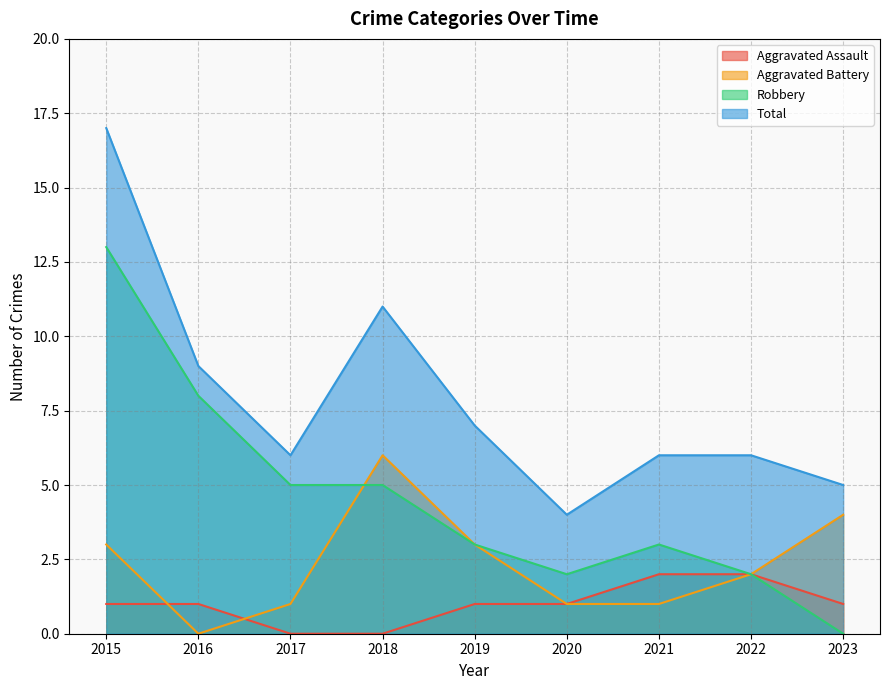

At which category does Total reach its first local peak?

2018